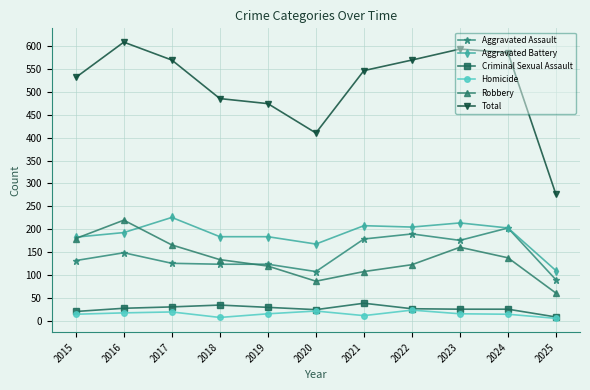

How many lines are shown in the chart?

6